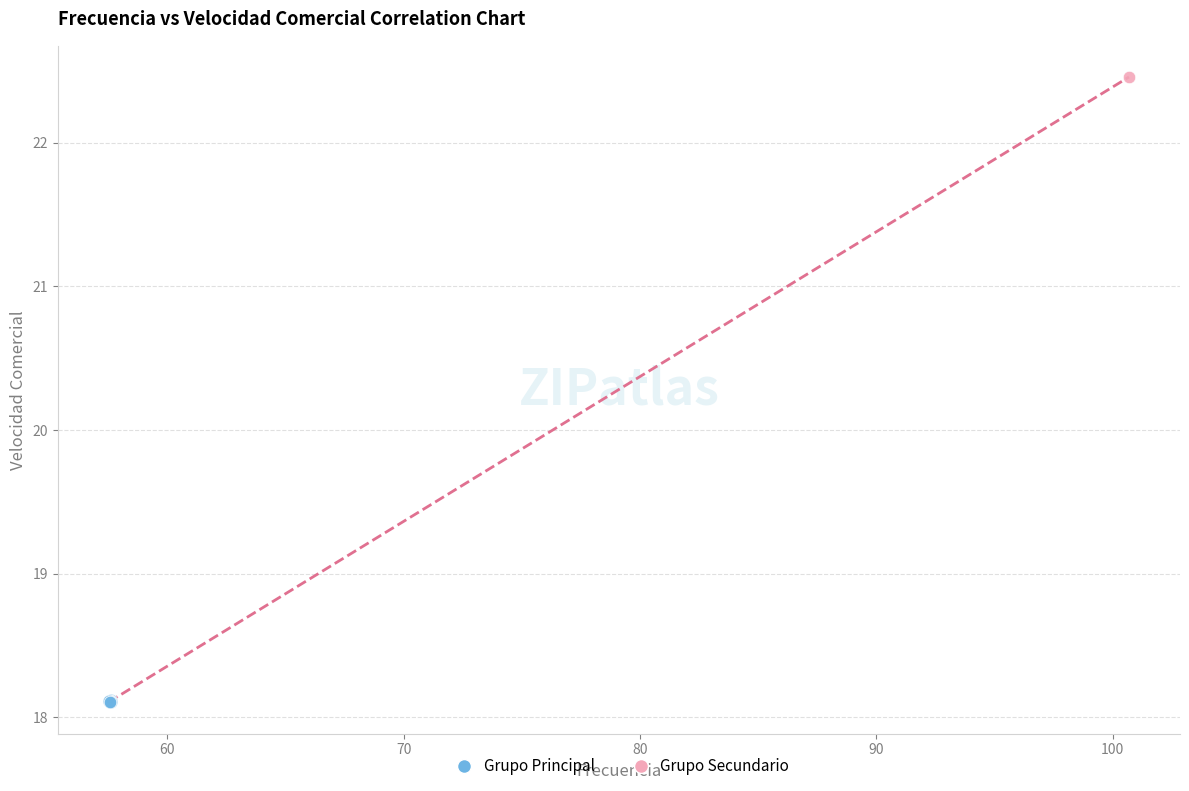

What are all the series names shown in the legend?

Grupo Principal, Grupo Secundario